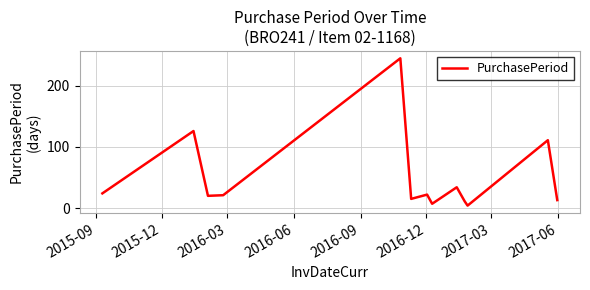

What is the maximum value shown in the chart?

245